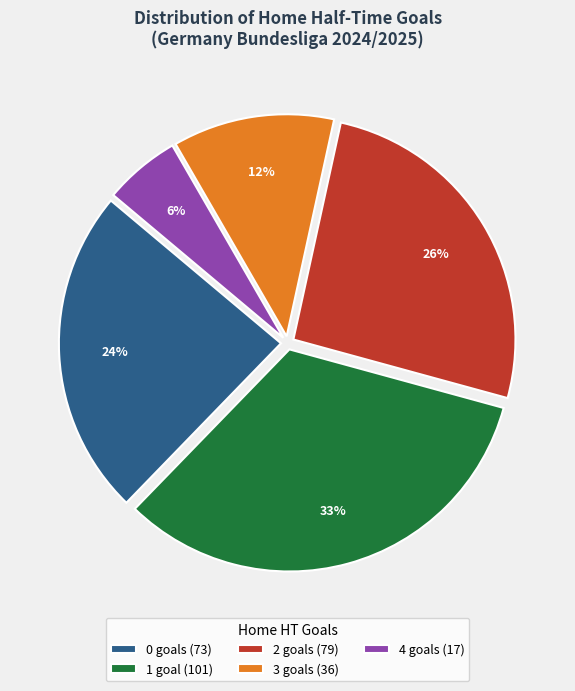

How many segments does this pie chart have?

5